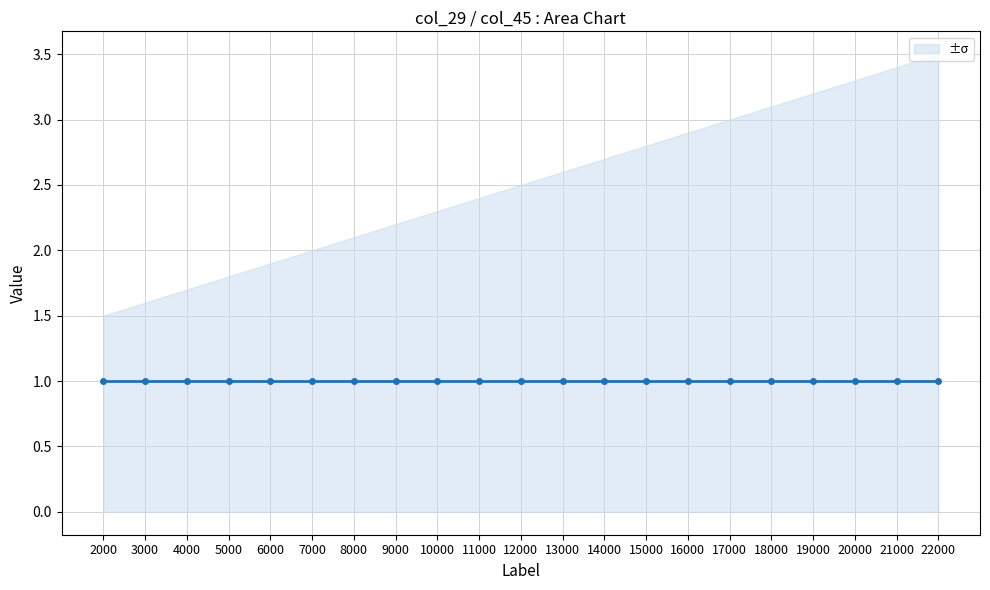

What is the total value across all series at 8000?

1